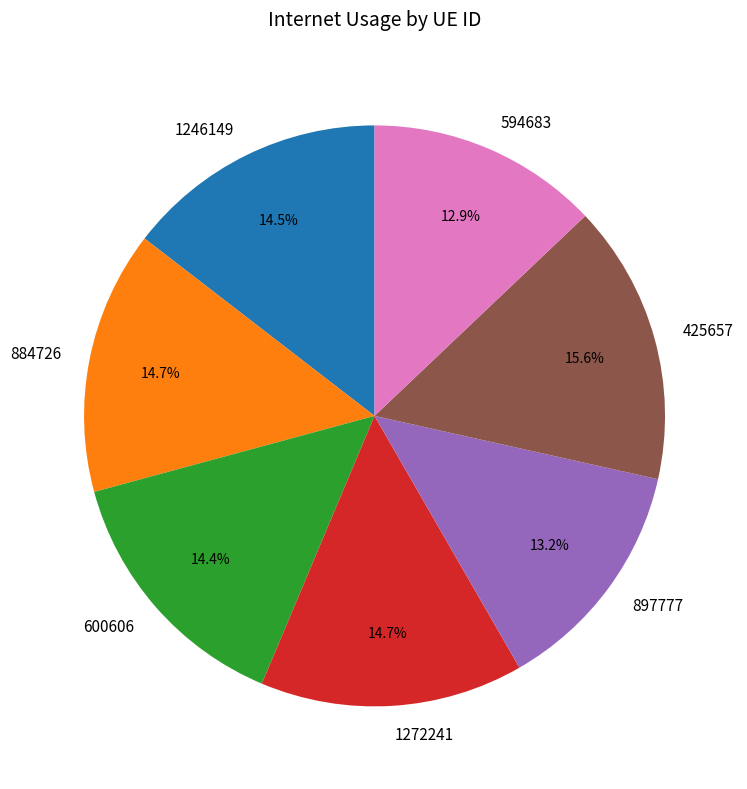

To the nearest percent, what portion does 600606 represent?

14%